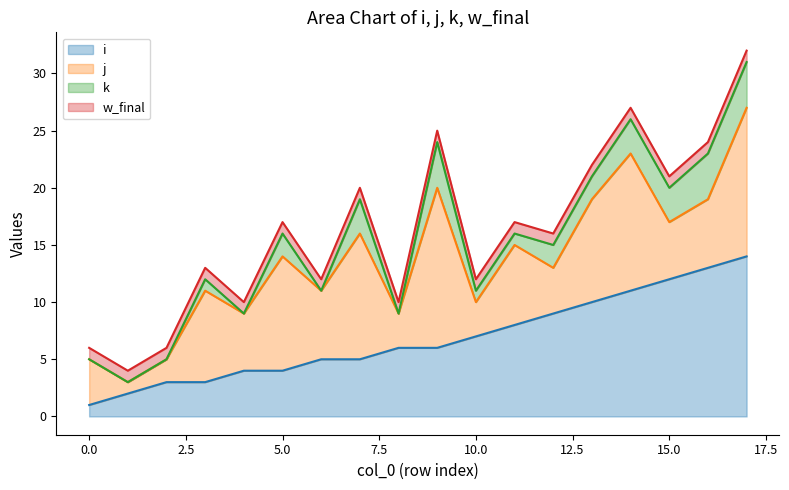

Reading left to right, what are all the values shown in this chart?

i line: 1	2	3	3	4	4	5	5	6	6	7	8	9	10	11	12	13	14
j line: 5	3	5	11	9	14	11	16	9	20	10	15	13	19	23	17	19	27
k line: 5	3	5	12	9	16	11	19	9	24	11	16	15	21	26	20	23	31
w_final line: 6	4	6	13	10	17	12	20	10	25	12	17	16	22	27	21	24	32